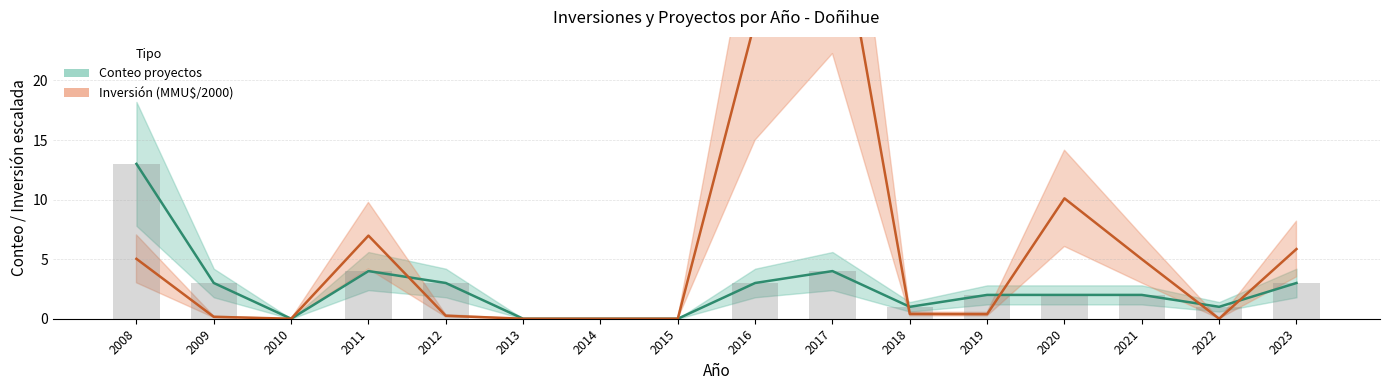

What is the difference between the second highest and minimum values in the Conteo proyectos series?

4.0